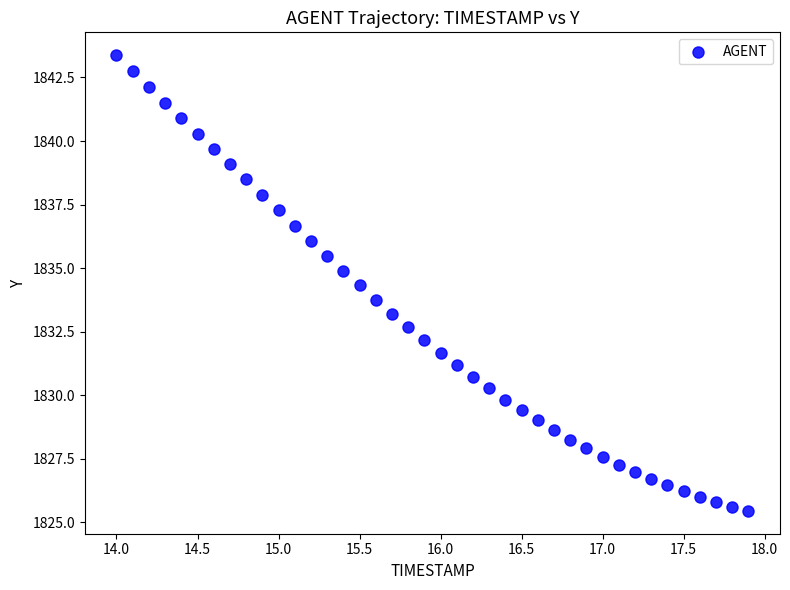

What is the range of Y values (max minus min)?

17.9